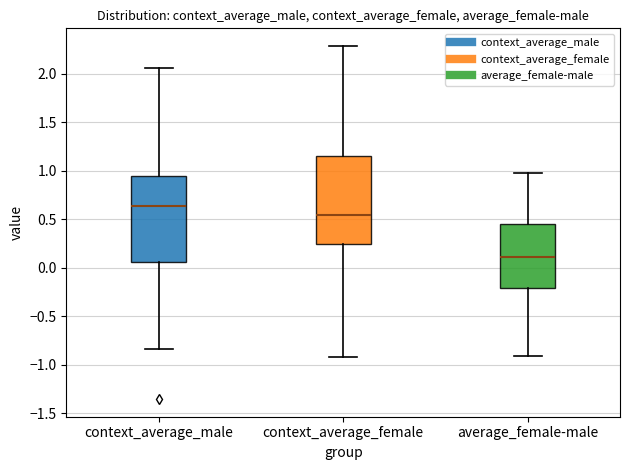

Reading left to right, transcribe this box plot: for each box, give where its median line is, the range the box spans, and where its two whiskers end, as read against the y-axis. The values are not printed on the chart, so give them approximately, as read against the axis.

context_average_male: median 0.65, box 0.05 to 0.95, whiskers -0.85 to 2.05
context_average_female: median 0.55, box 0.25 to 1.15, whiskers -0.90 to 2.30
average_female-male: median 0.10, box -0.20 to 0.45, whiskers -0.90 to 0.95